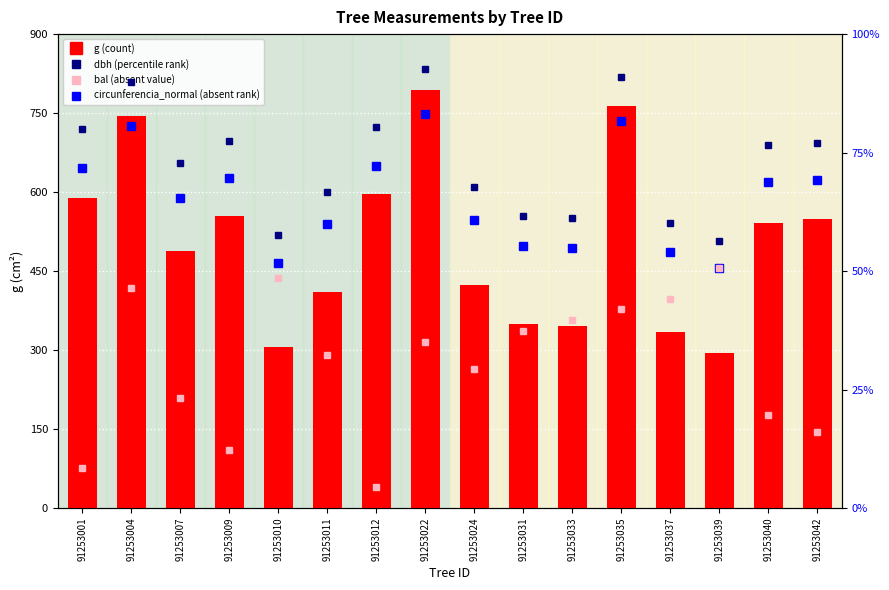

What is the difference between the highest and lowest values at 91253039?

233.4